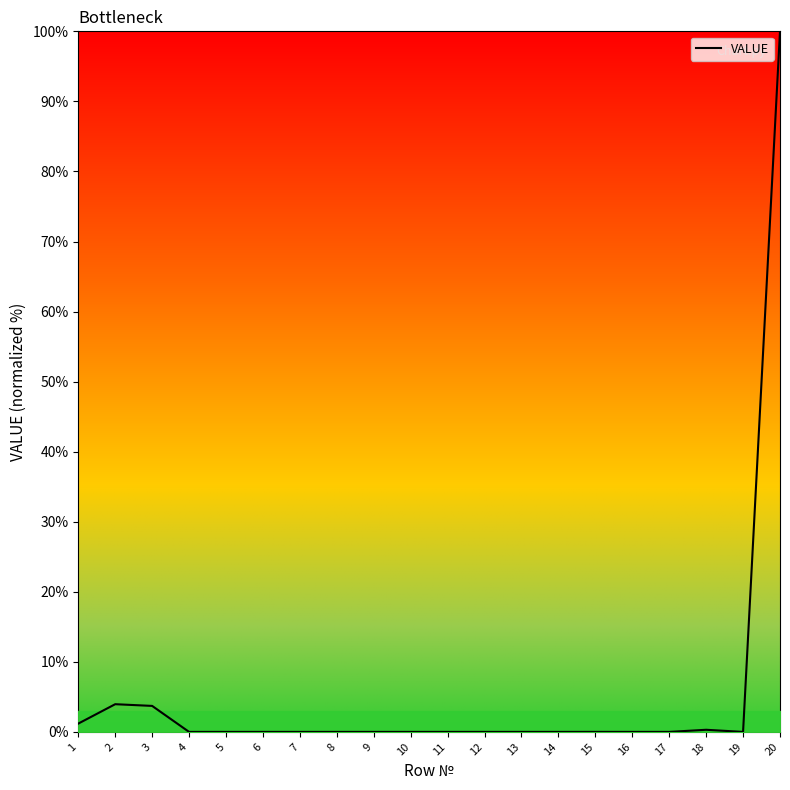

Is it true that the value at 16 is 0.0?

True